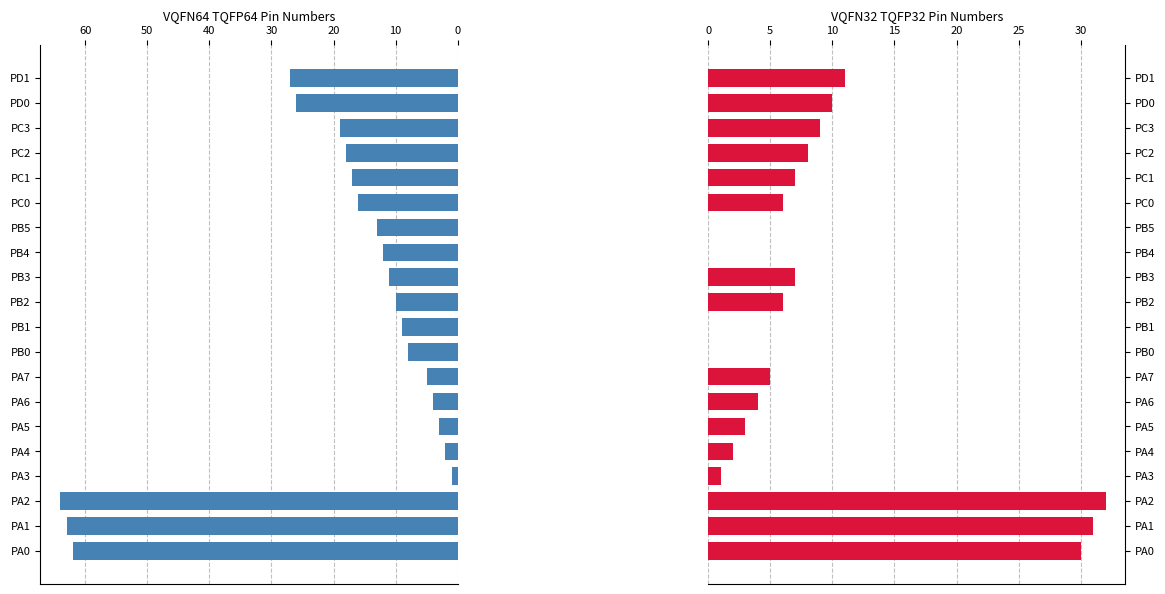

What is the sum of all VQFN32 TQFP32 values?

172